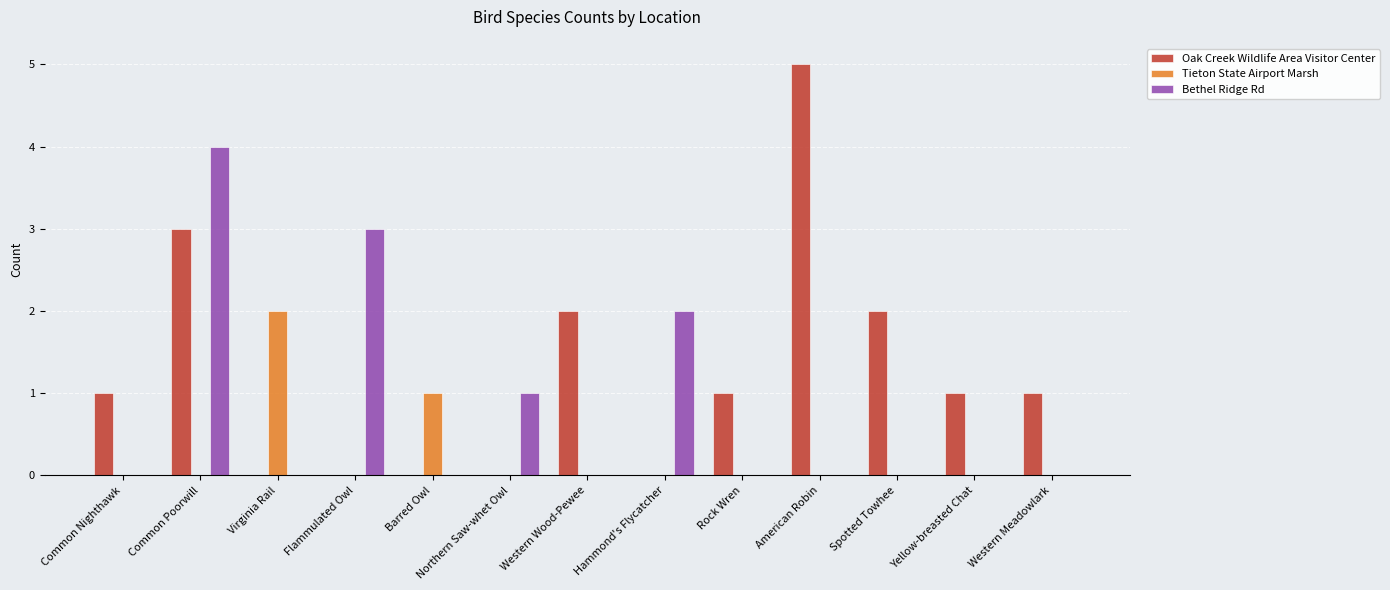

Reading right to left, list all the values displayed in this chart.

Oak Creek Wildlife Area Visitor Center: 1	1	2	5	1	0	2	0	0	0	0	3	1
Tieton State Airport Marsh: 0	0	0	0	0	0	0	0	1	0	2	0	0
Bethel Ridge Rd: 0	0	0	0	0	2	0	1	0	3	0	4	0